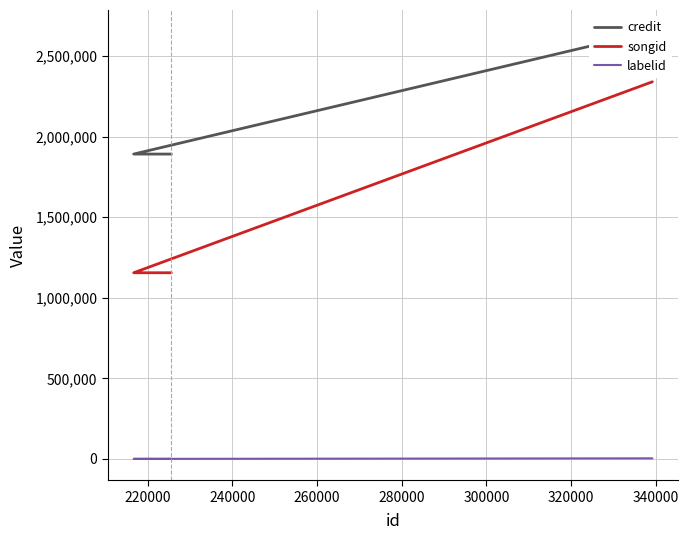

List the series in order of their peak value, lowest first.

labelid, songid, credit